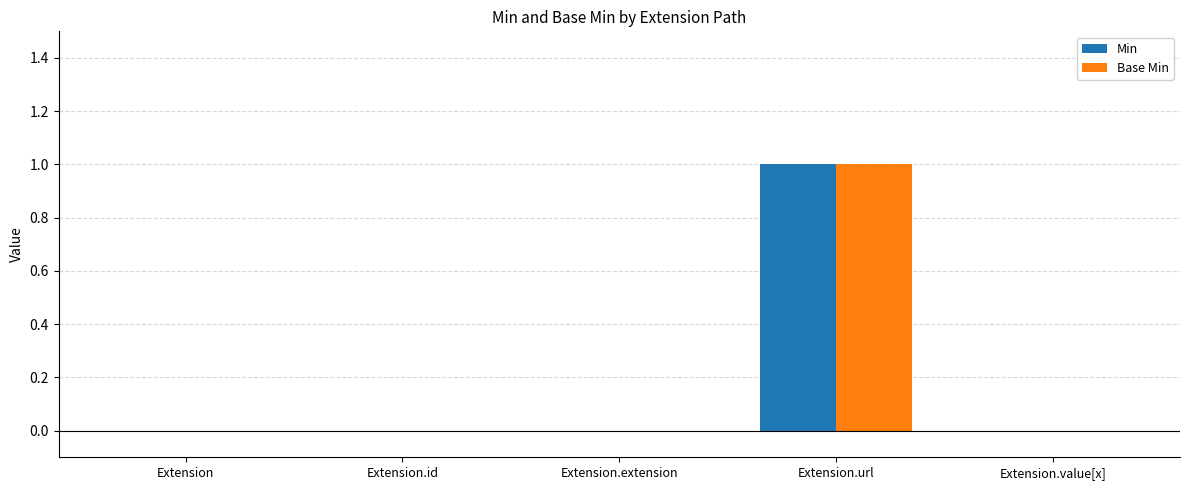

How many groups of bars are there?

5